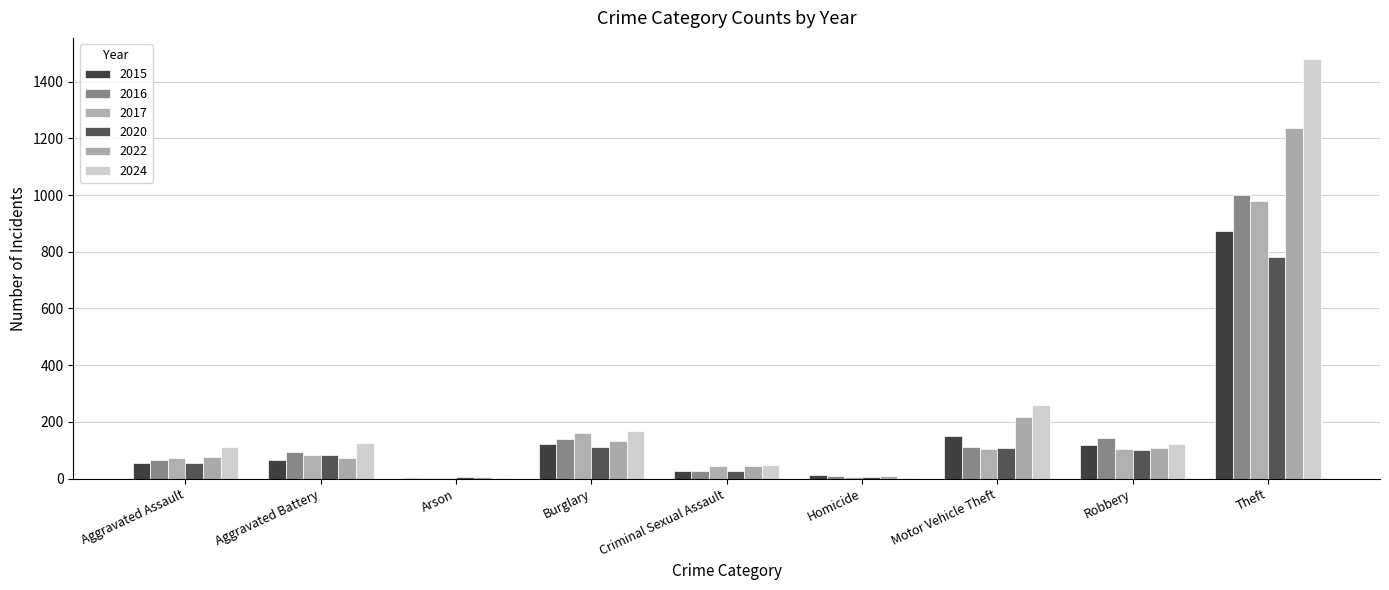

What is the maximum value shown in the chart?

1480